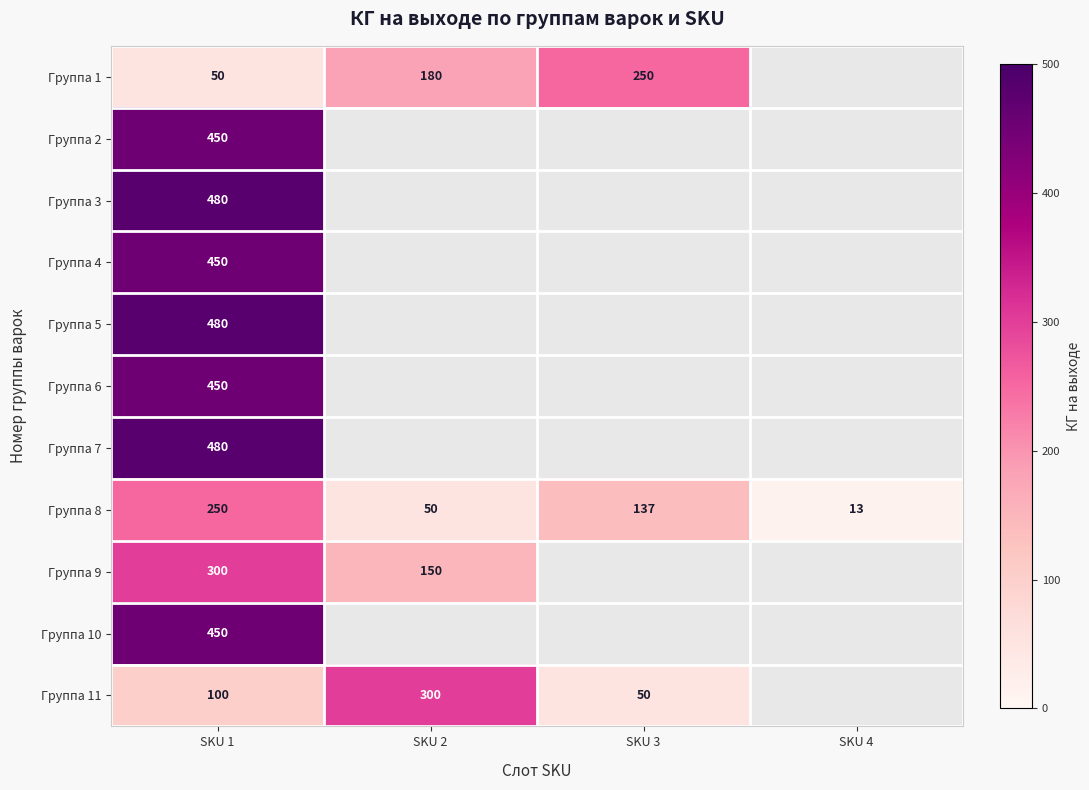

What is the greatest value displayed?

480.0